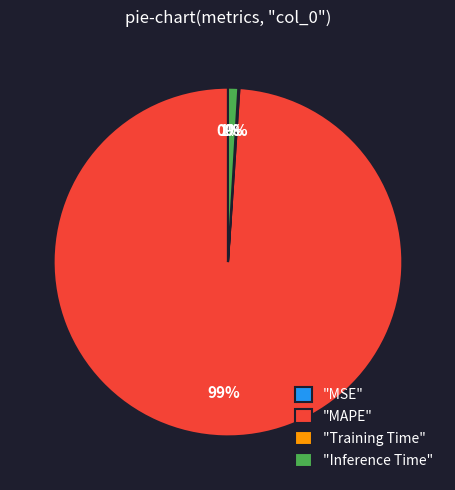

What is the largest slice in the pie chart?

"MAPE"